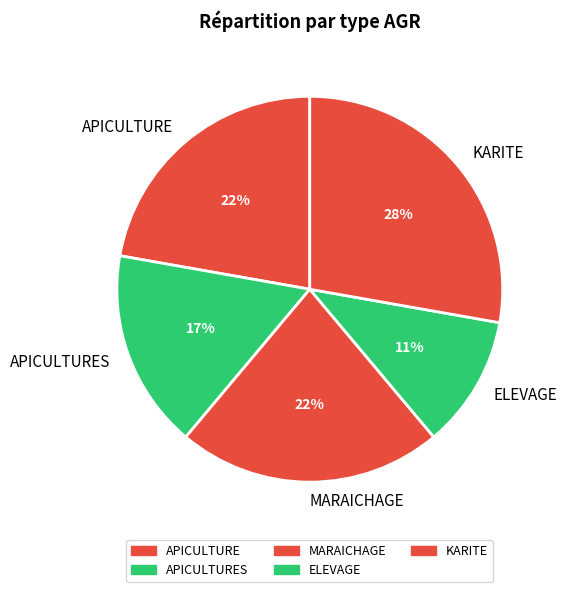

What percentage is the APICULTURES slice, to the nearest percent?

17%